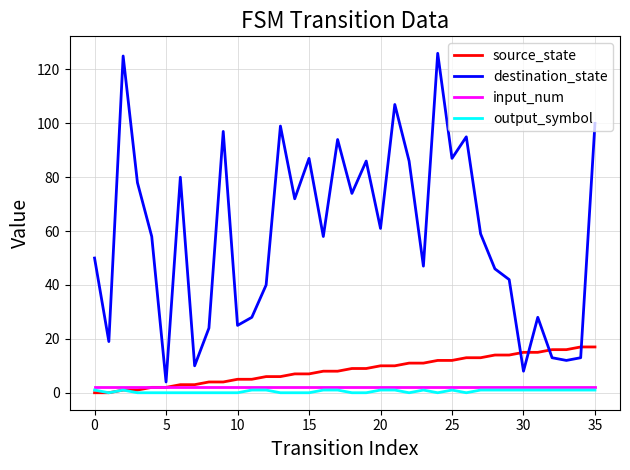

What is the maximum value shown in the chart?

126